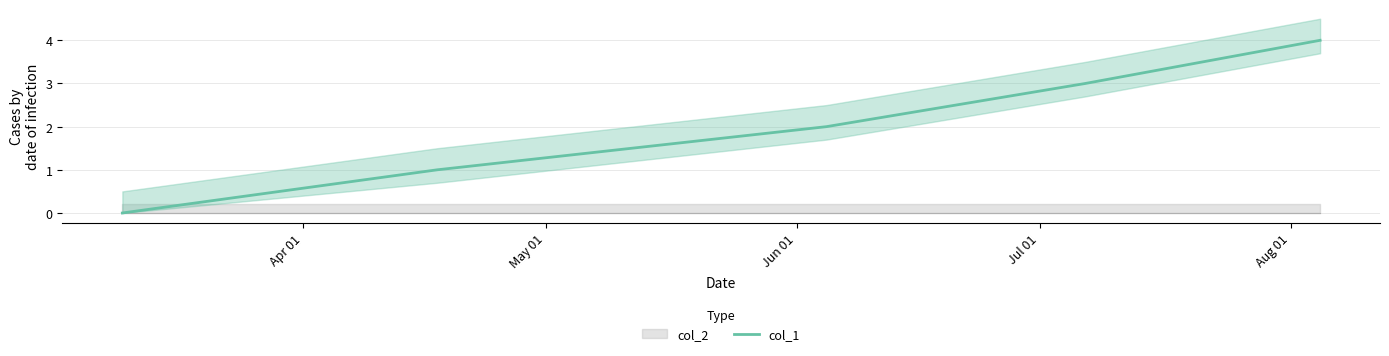

What is the change in value from May 01 to Jun 01?

+1